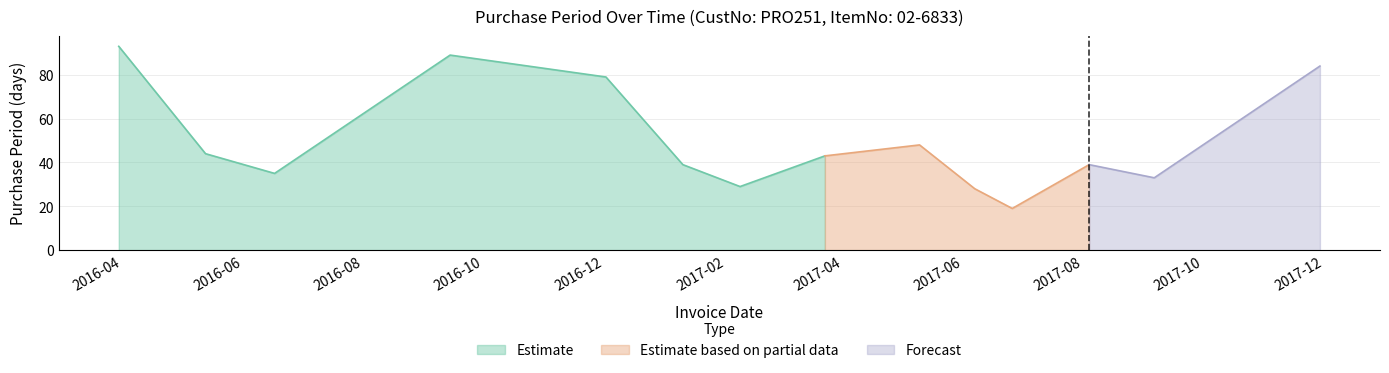

What is the approximate value at 2017-09-06?

33